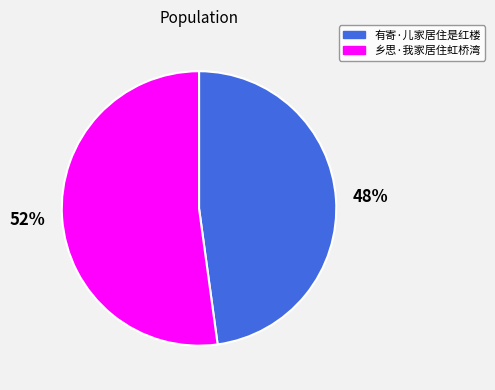

Which category has the biggest portion of the pie?

乡思·我家居住虹桥湾